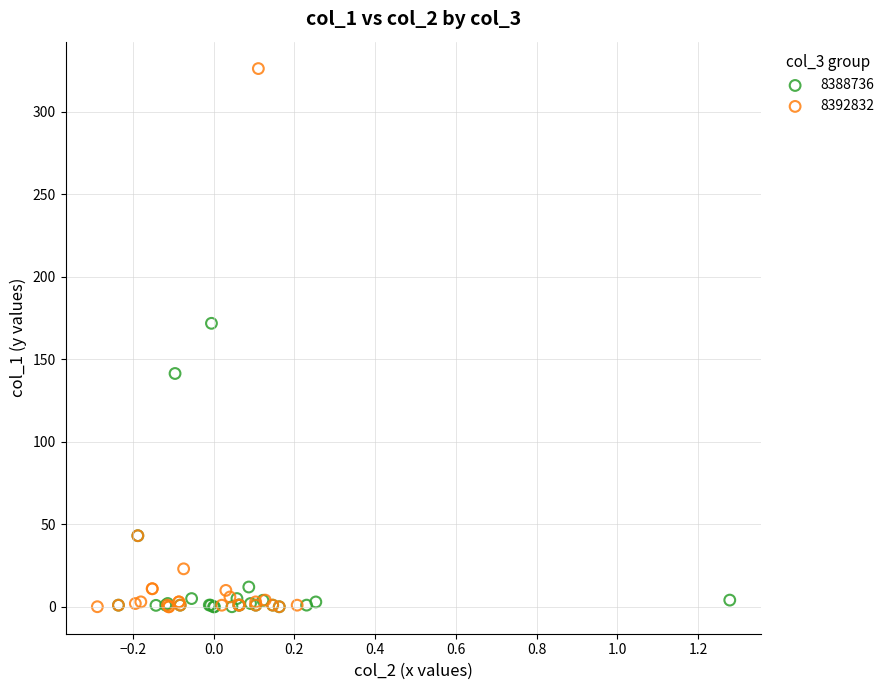

Which series has the largest Y range (max minus min)?

8392832